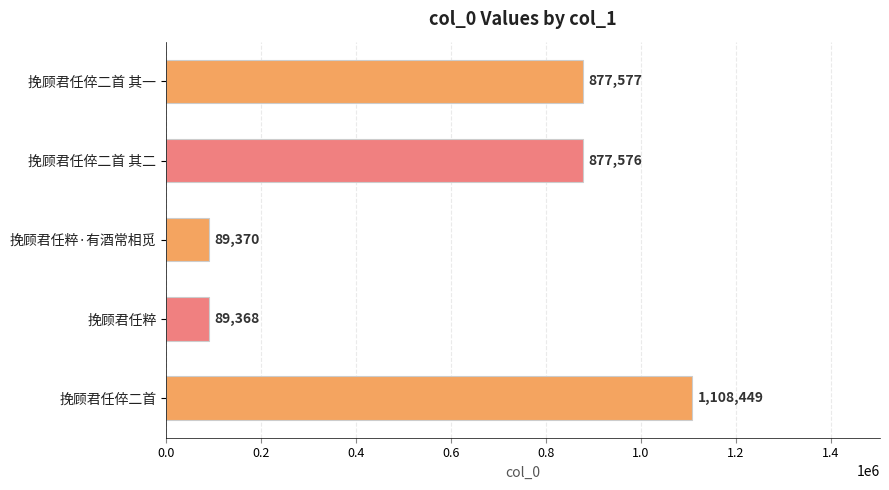

What is the average value?

608468